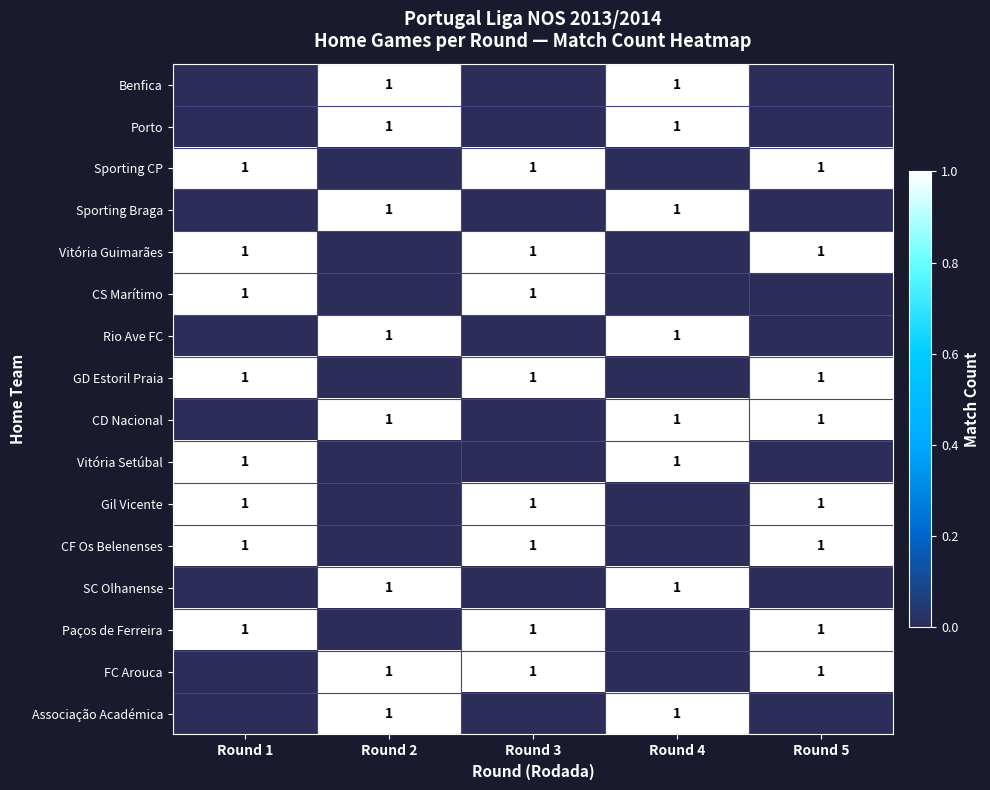

Is it true that Vitória Guimarães equals 1 at Round 1?

True